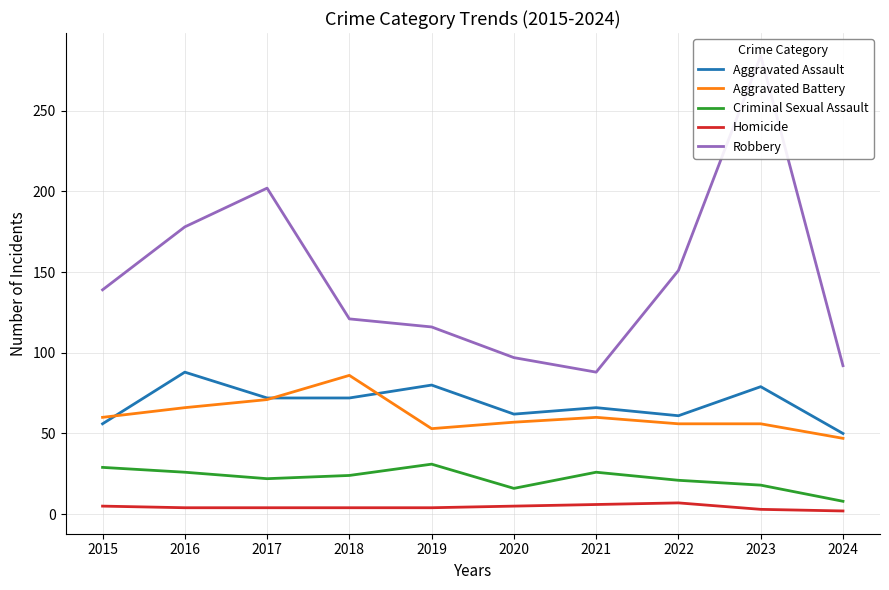

How many data points does each series have?

10